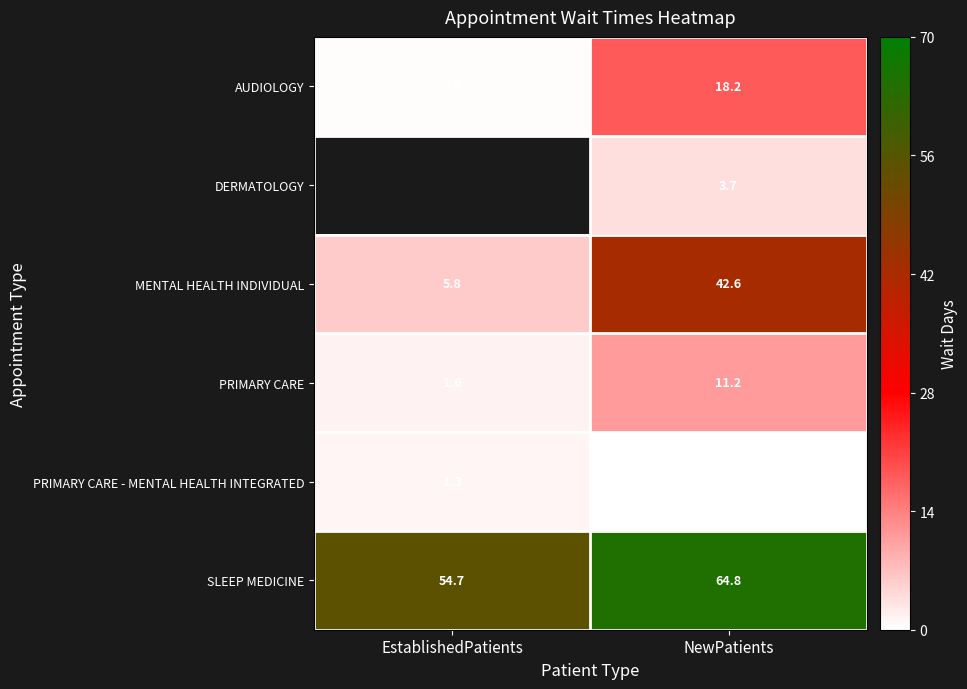

Which has a higher value, EstablishedPatients or NewPatients?

NewPatients